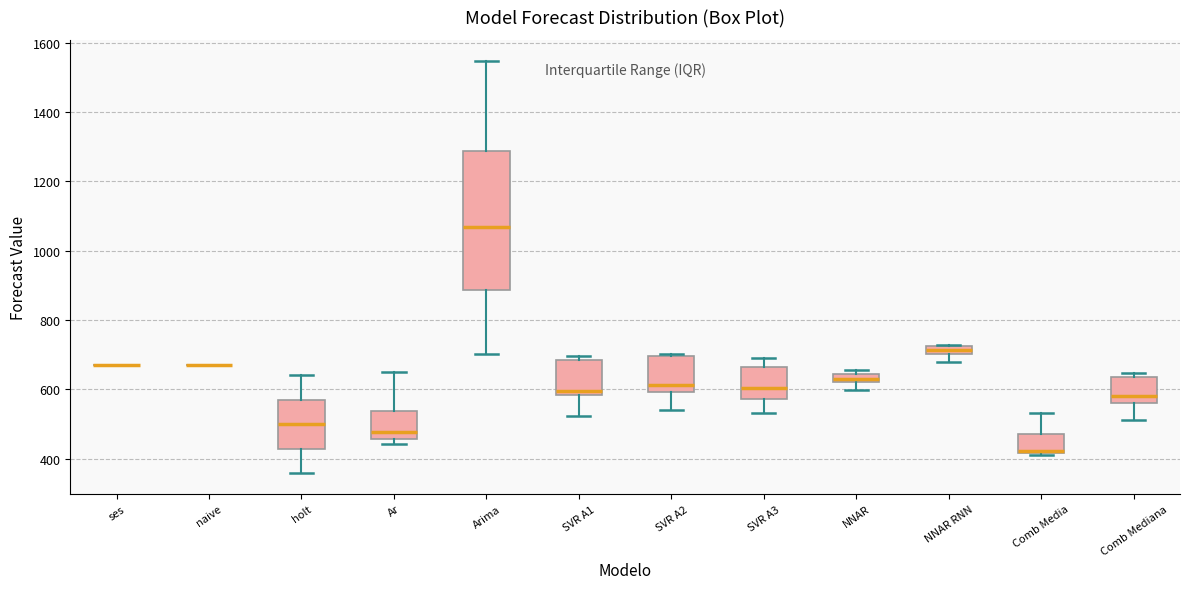

Which box is the tallest, from its lower edge to its upper edge?

Arima